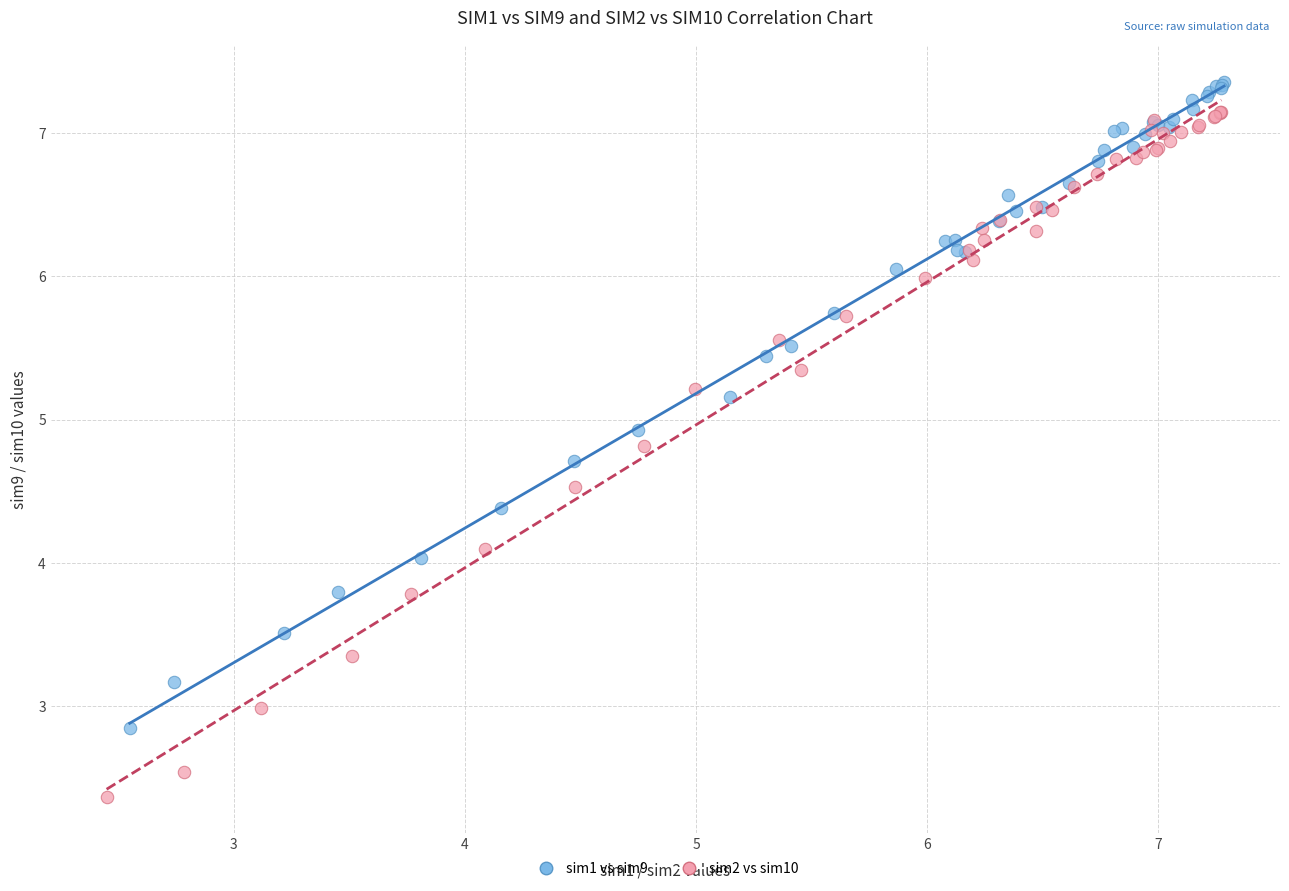

Which series contains the lowest Y value?

sim2 vs sim10